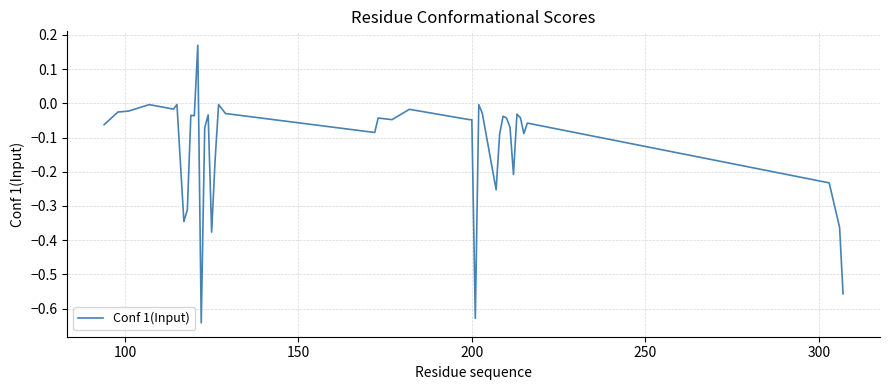

What is the difference between the maximum and minimum values?

0.8